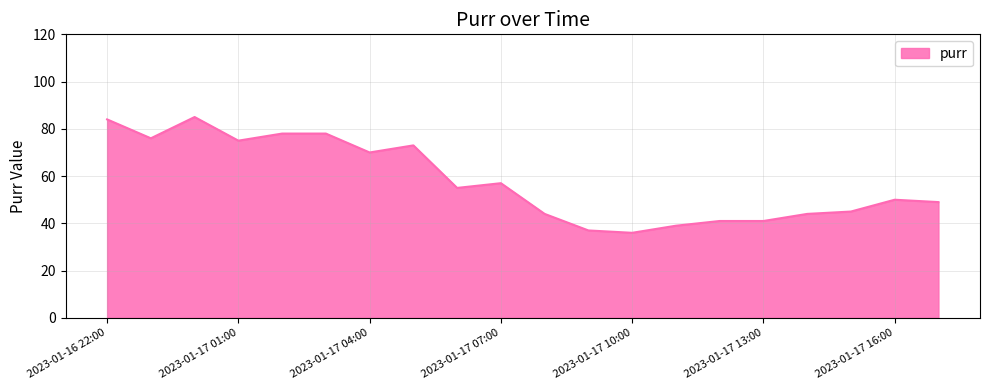

What is the minimum value shown in the chart?

36